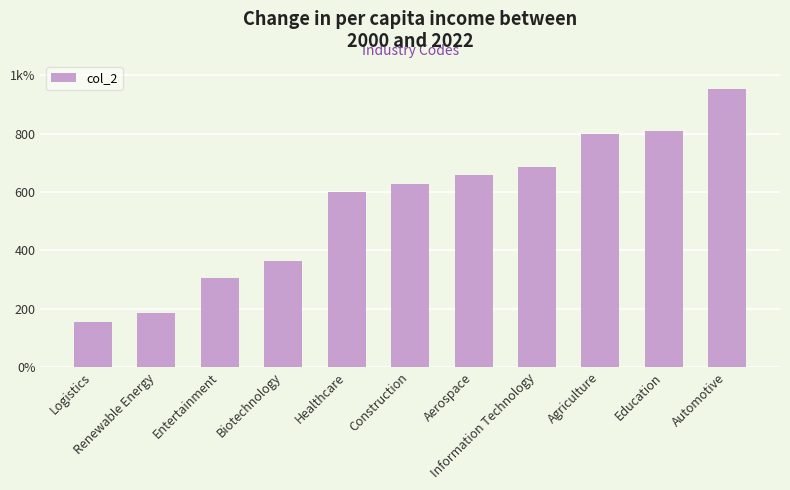

Does the chart contain any negative values?

No